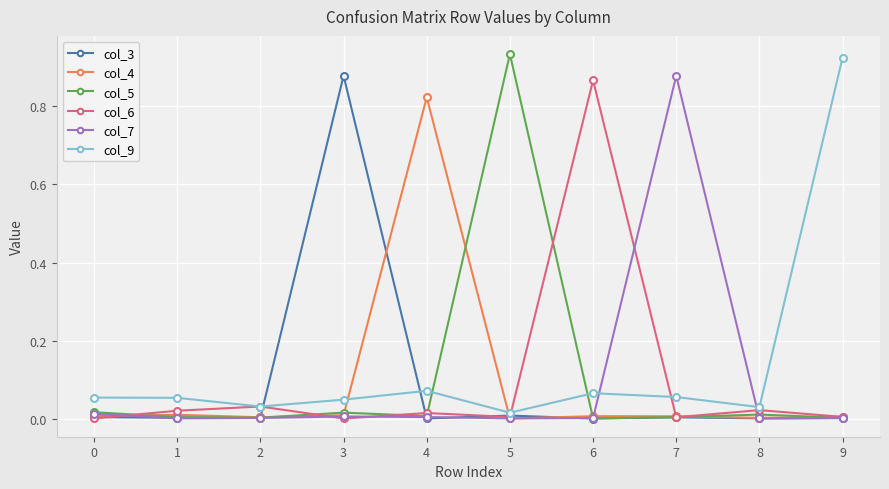

True or false: col_7 has a value of 1.3 at 7.

False